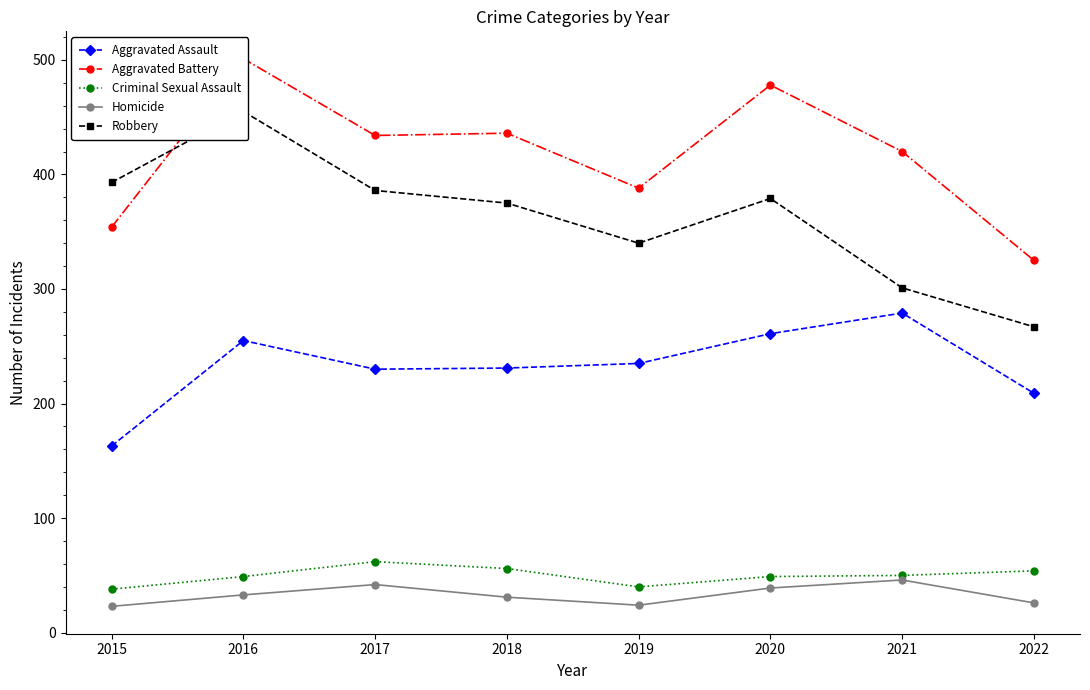

True or false: Homicide and Aggravated Battery intersect in this chart.

False